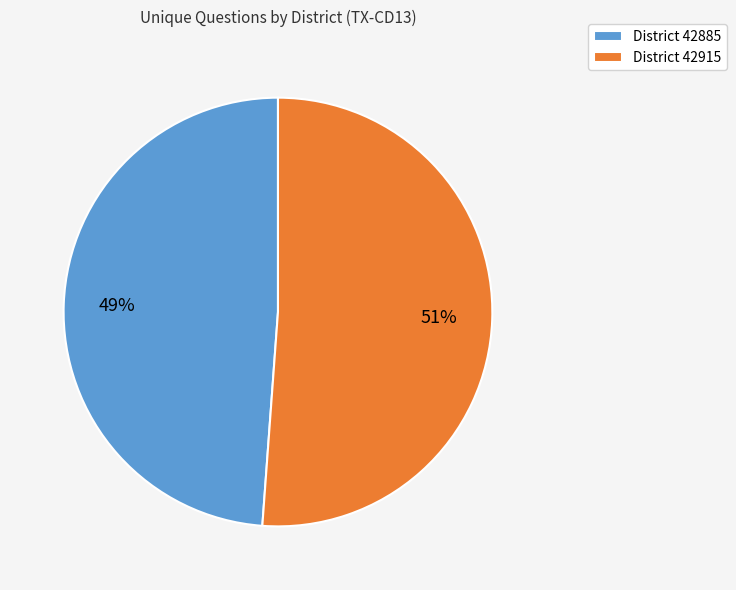

The District 42885 slice represents 43% of the pie. True or false?

False